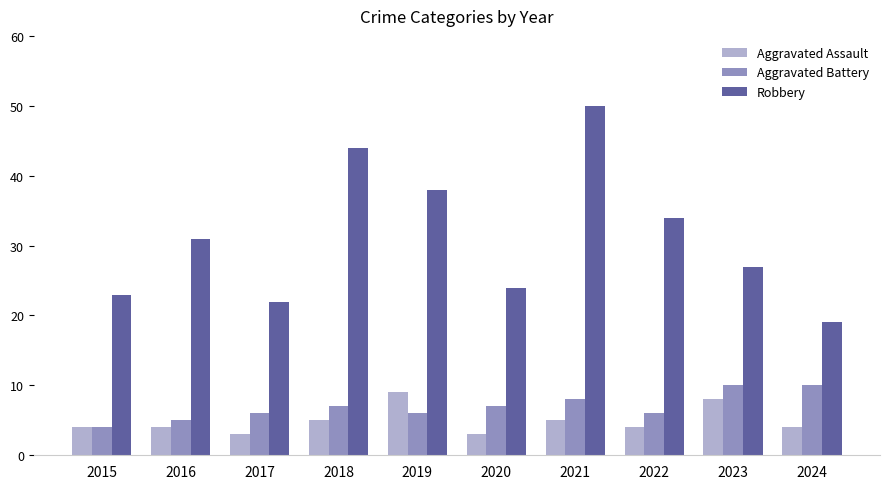

What is the approximate value of Robbery at 2020, to the nearest 5?

25